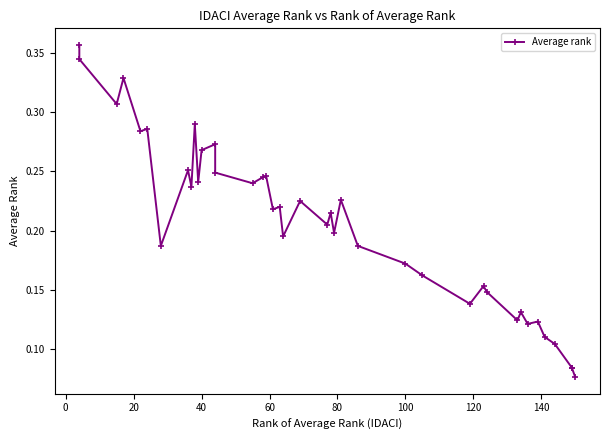

How many lines are shown in the chart?

1